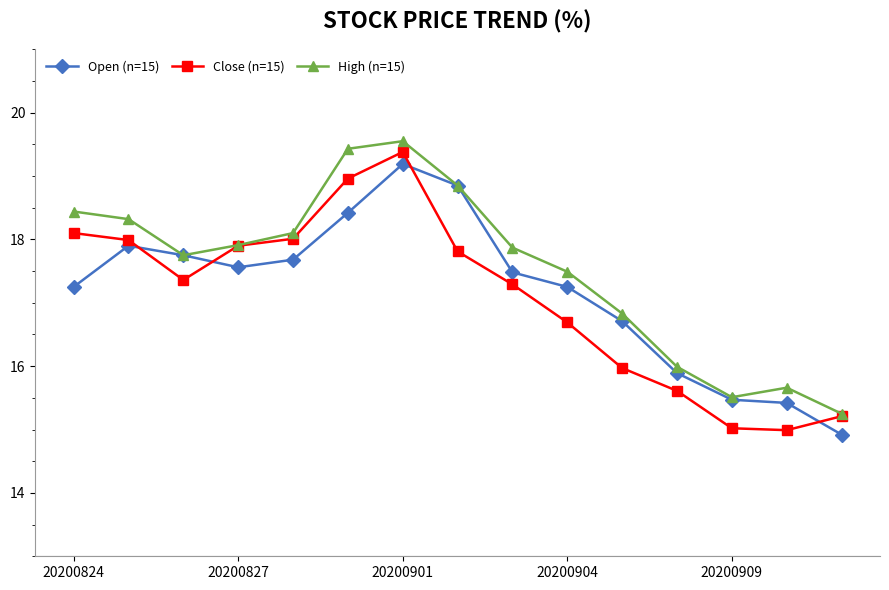

Rank the series by their maximum value, from highest to lowest.

High (n=15), Close (n=15), Open (n=15)